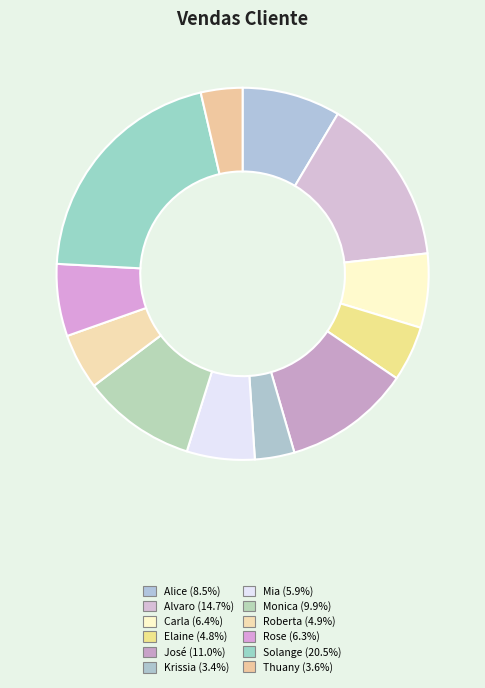

Which has a higher value, Mia or Rose?

Rose